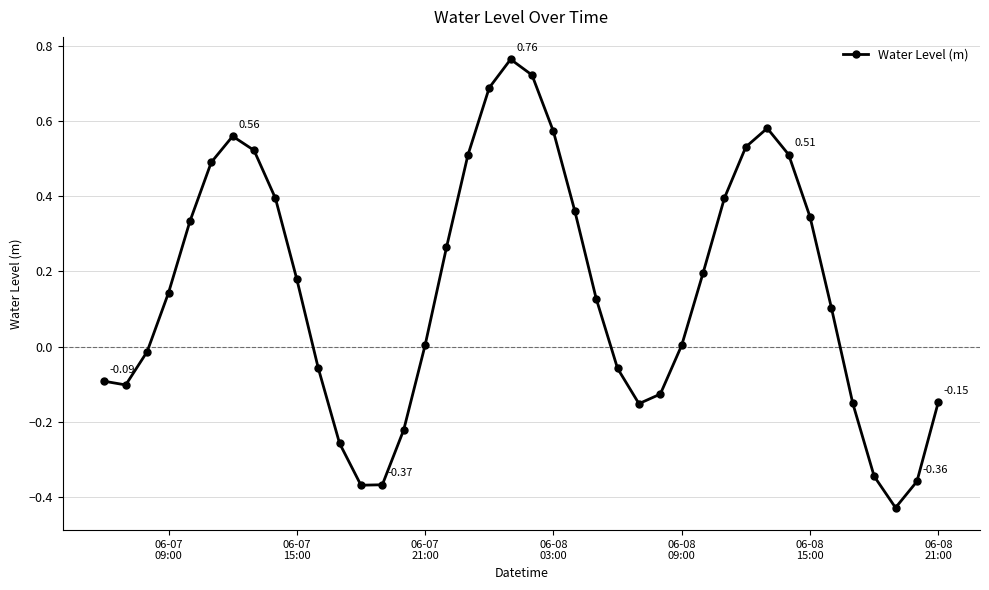

What is the difference between the maximum and second lowest values?

1.1